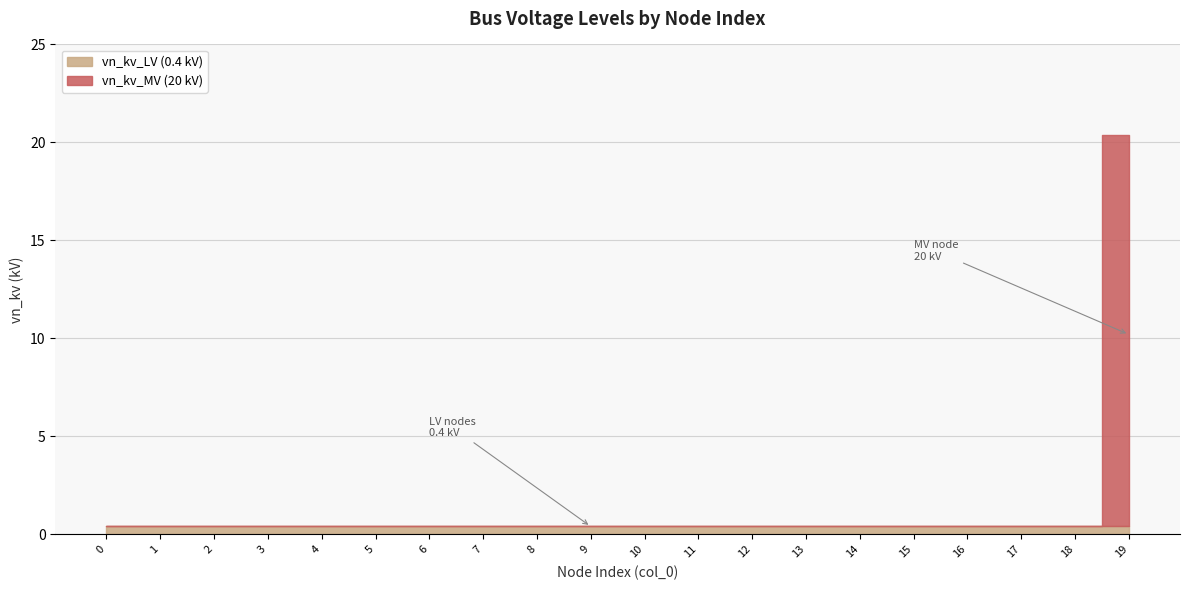

What is the difference between the highest and lowest values at 3?

0.4